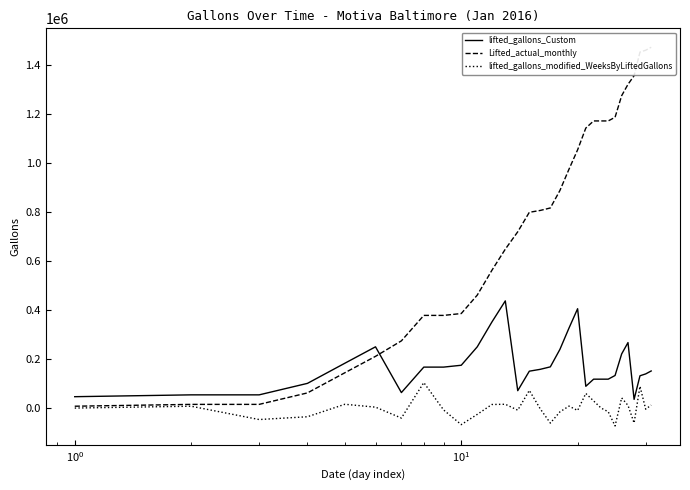

What is the lowest value of the lifted_gallons_modified_WeeksByLiftedGallons series?

-72860